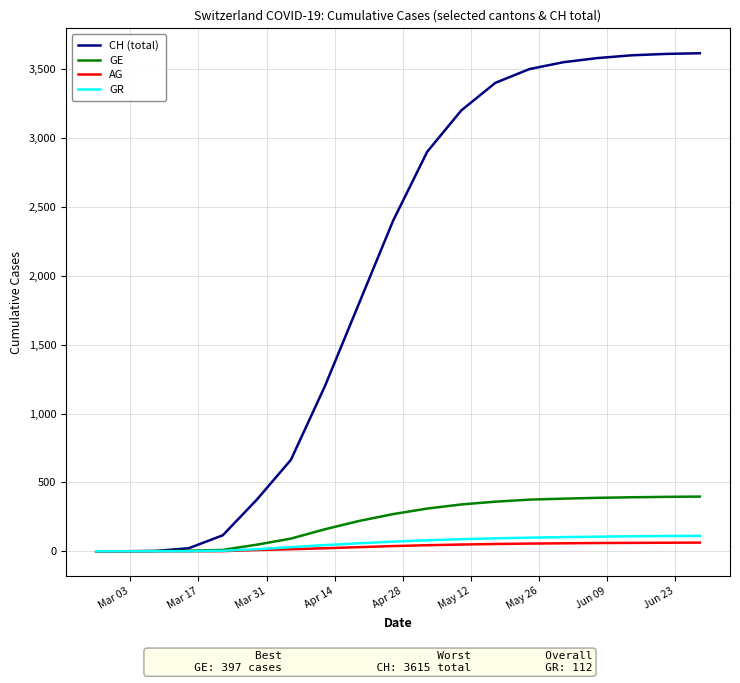

Which series has the largest range (max minus min)?

CH (total)